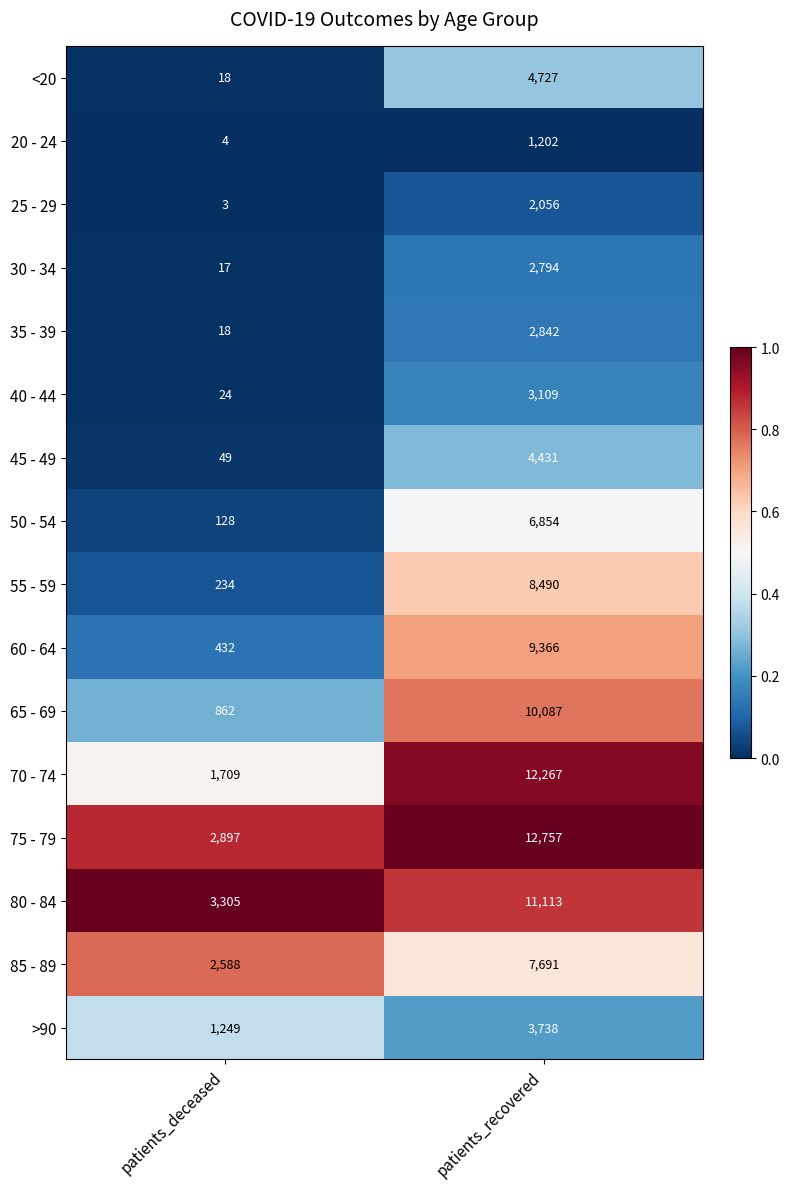

Is it true that 40 - 44 equals 24 at patients_deceased?

True